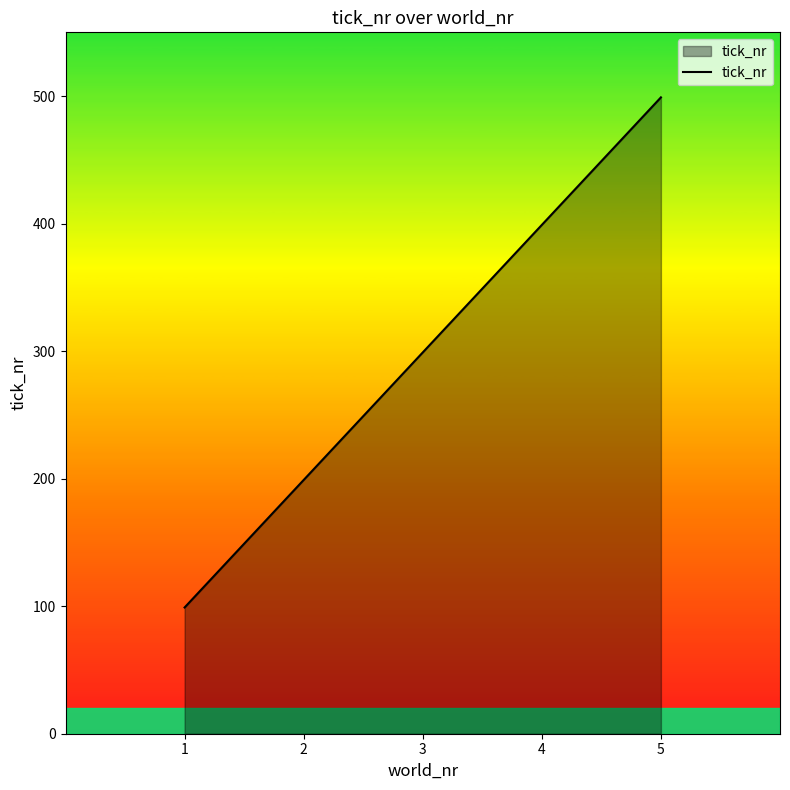

Count the values in the range 199 to 399.

3